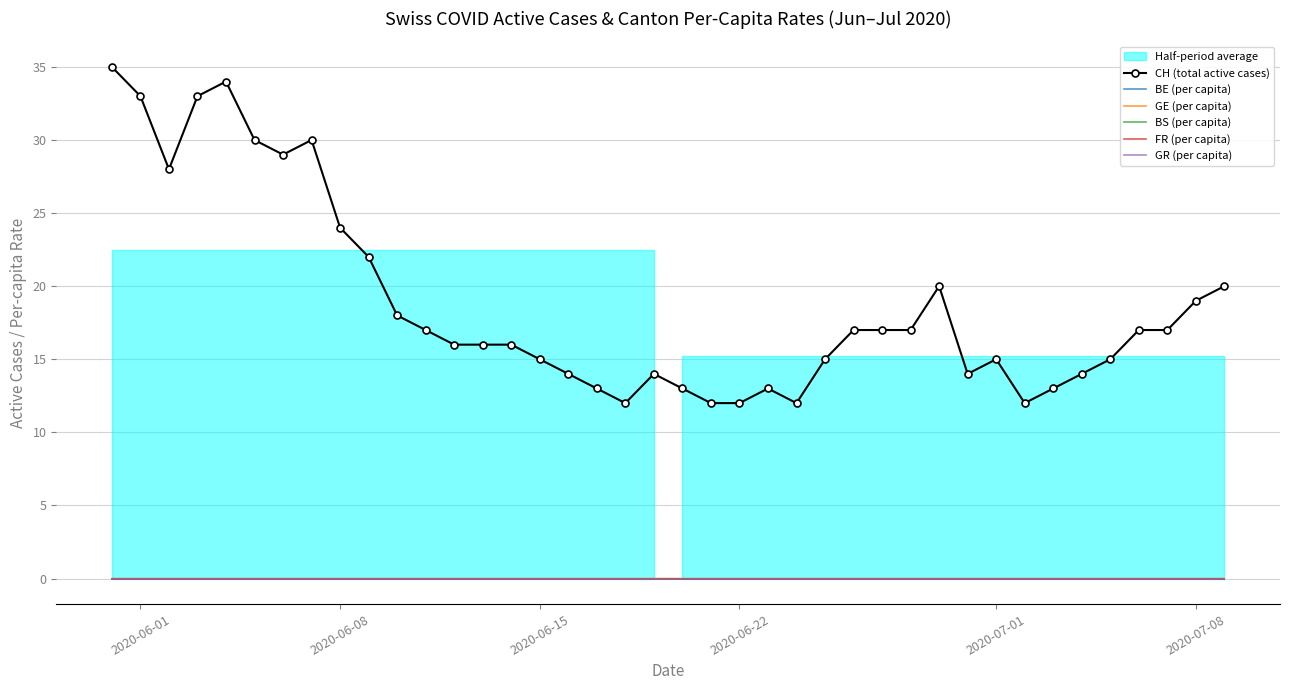

True or false: BE (per capita) has more than 1 interior local peaks.

False